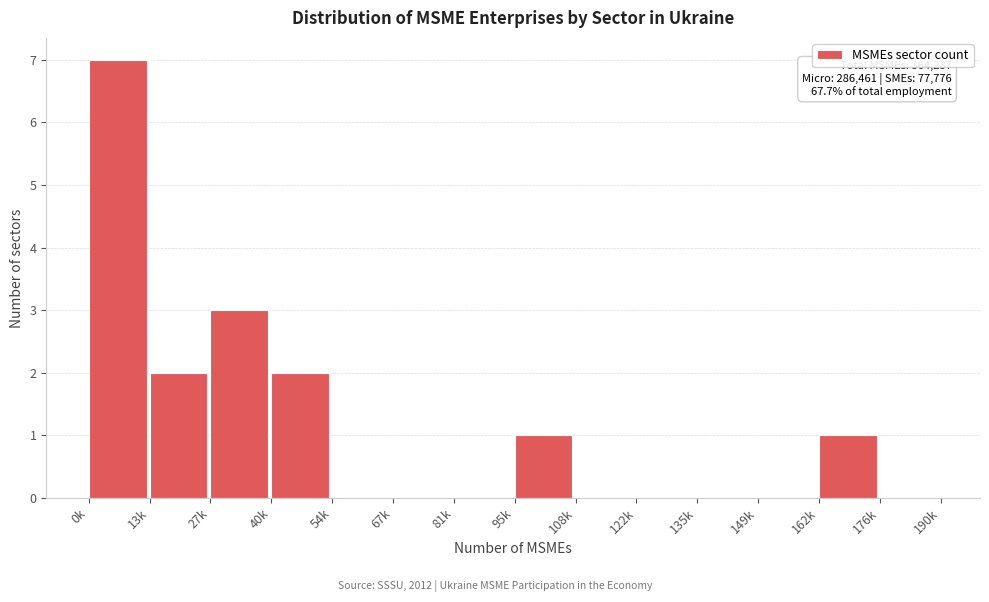

Reading left to right, transcribe all the data shown in this chart.

0k=7	13k=2	27k=3	40k=2	54k=0	67k=0	81k=0	95k=1	108k=0	122k=0	135k=0	149k=0	162k=1	176k=0